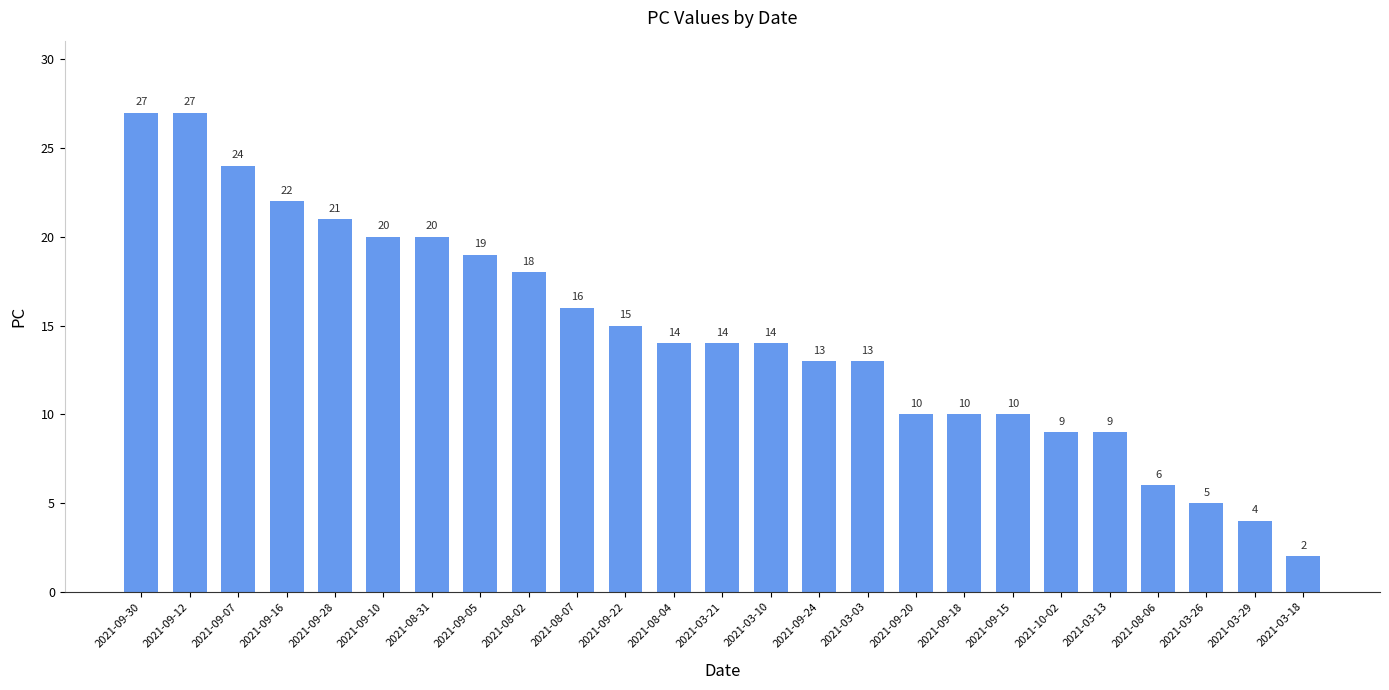

What is the ratio of the value at 2021-09-22 to the value at 2021-08-04?

1.1